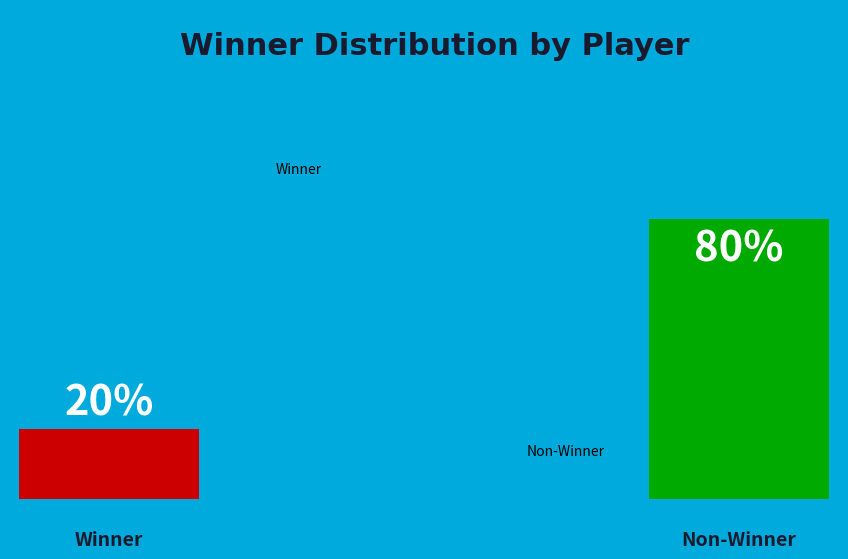

Is it true that GPT Bot 3 is 1% of the pie?

False